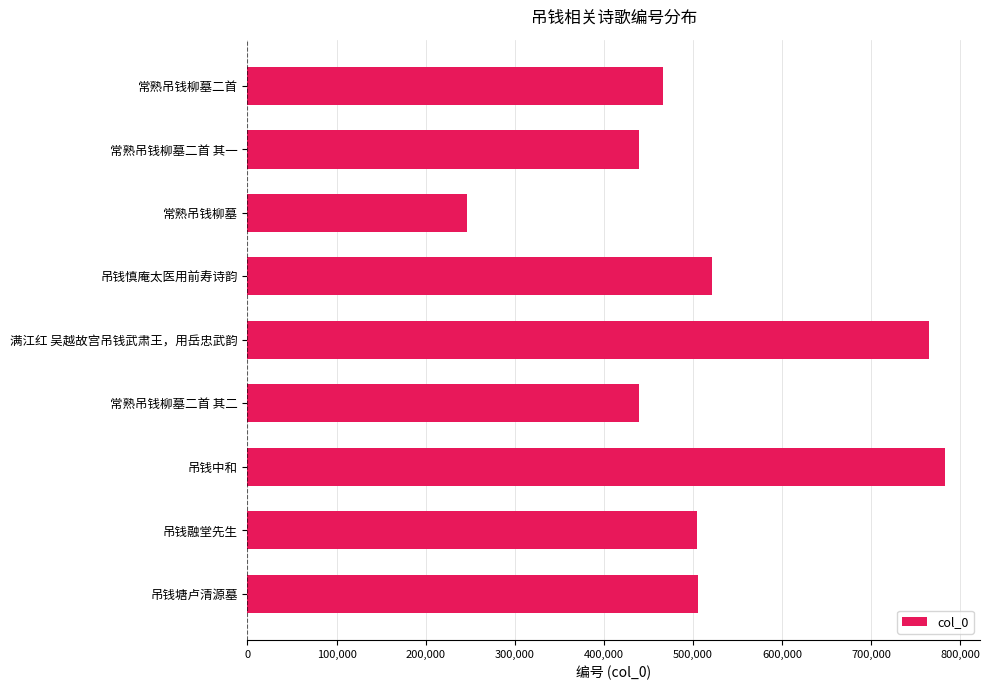

The chart shows a value of 466041 at 常熟吊钱柳墓二首. True or false?

True